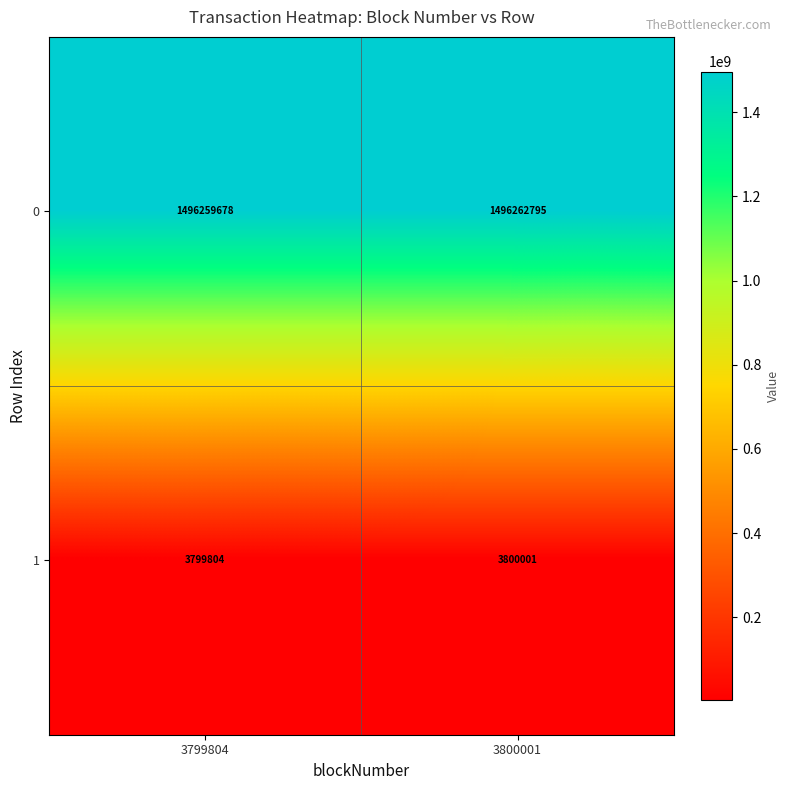

At which category is the sum across all series the highest?

3800001